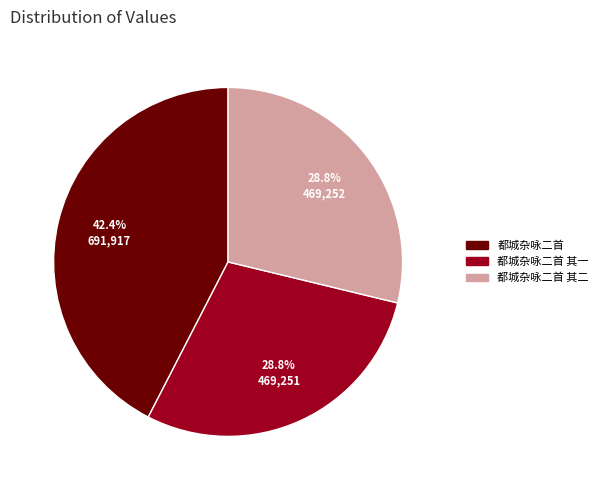

What percentage is the 都城杂咏二首 slice, to the nearest percent?

42%